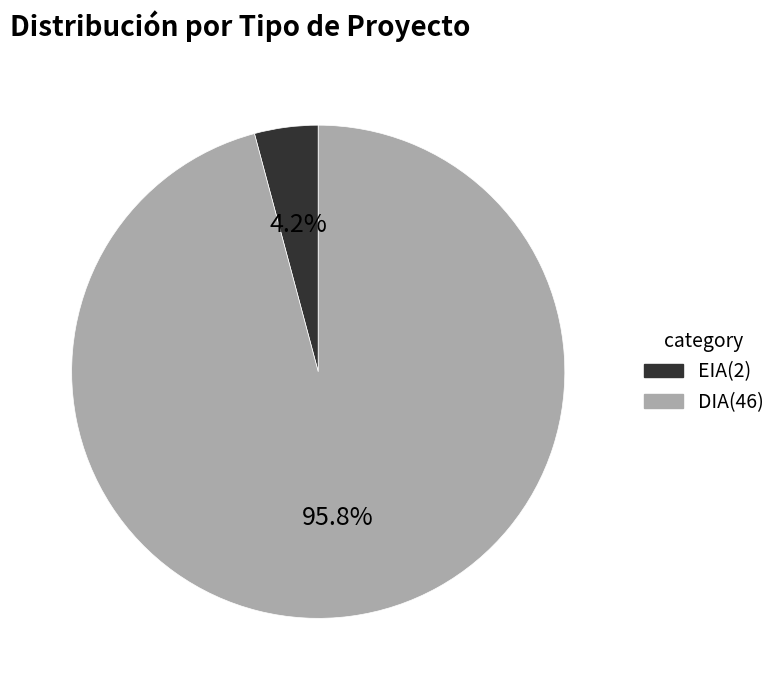

Which category has the biggest portion of the pie?

DIA